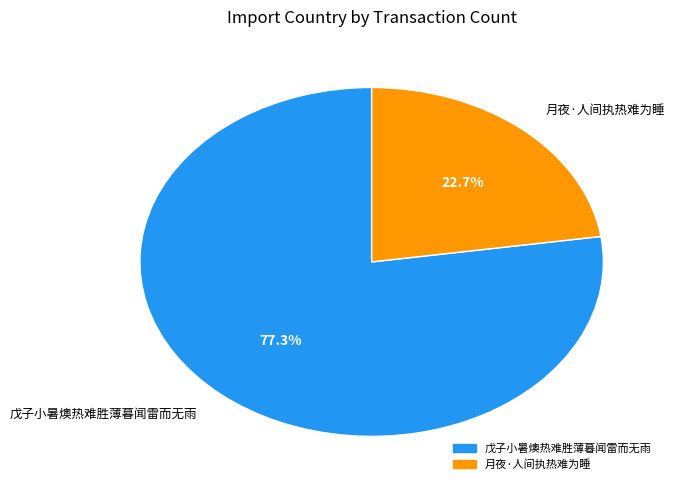

Count the number of slices in the pie.

2